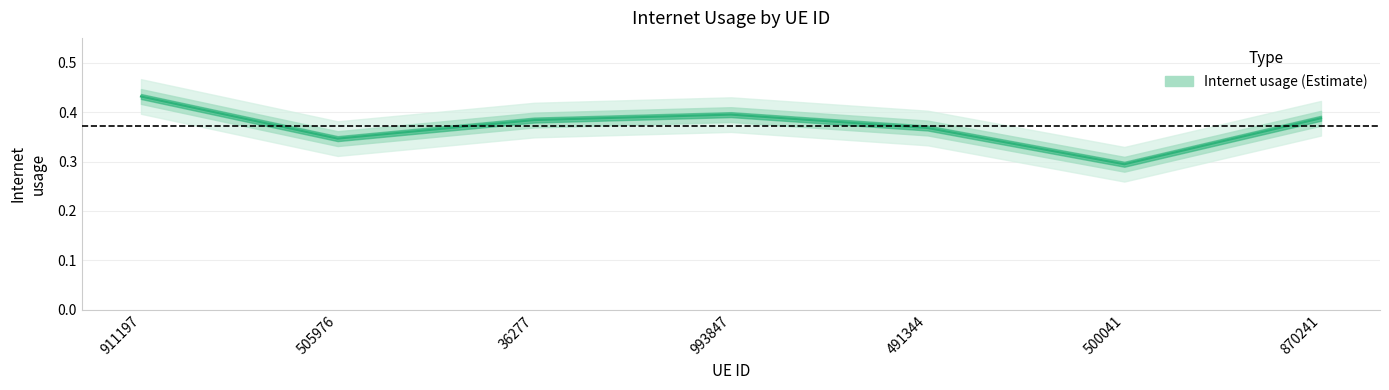

How many lines are shown in the chart?

1